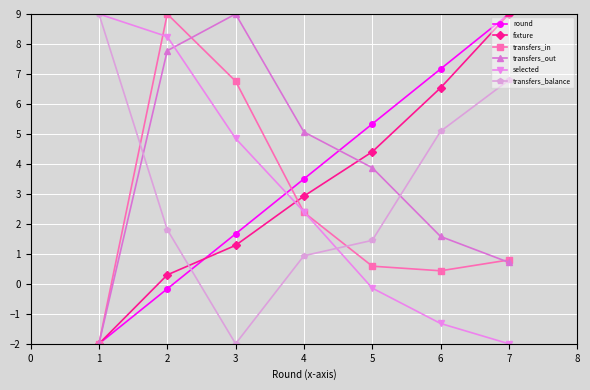

How many values in round are below zero?

2